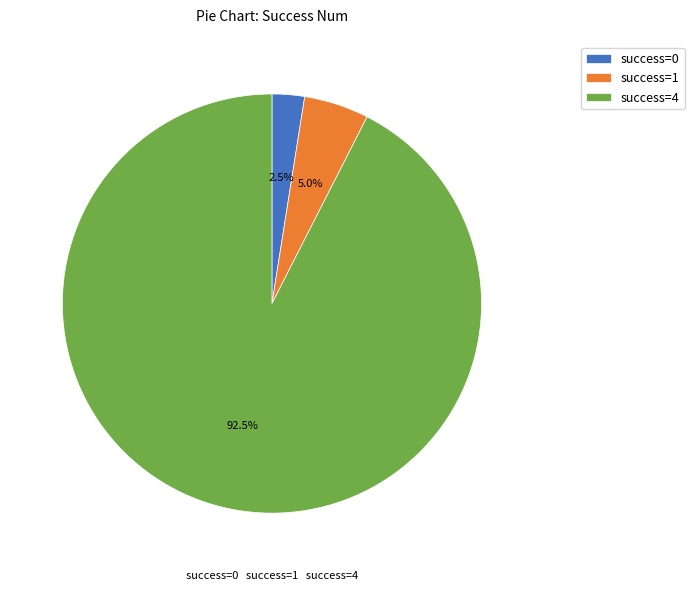

Which has a higher value, success=1 or success=4?

success=4